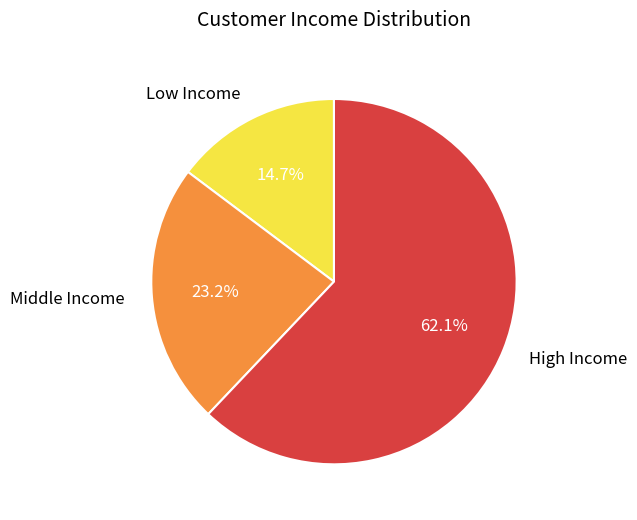

How much of the chart is everything except Middle Income?

76.8%